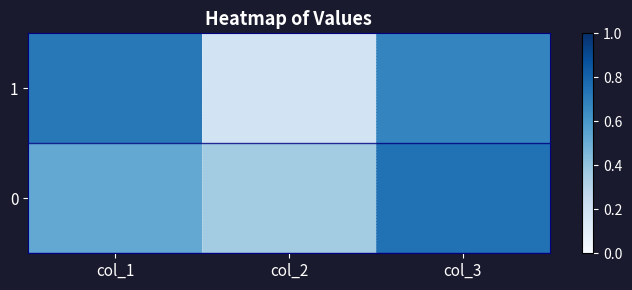

The value of 1 at col_1 is 0.7. True or false?

True